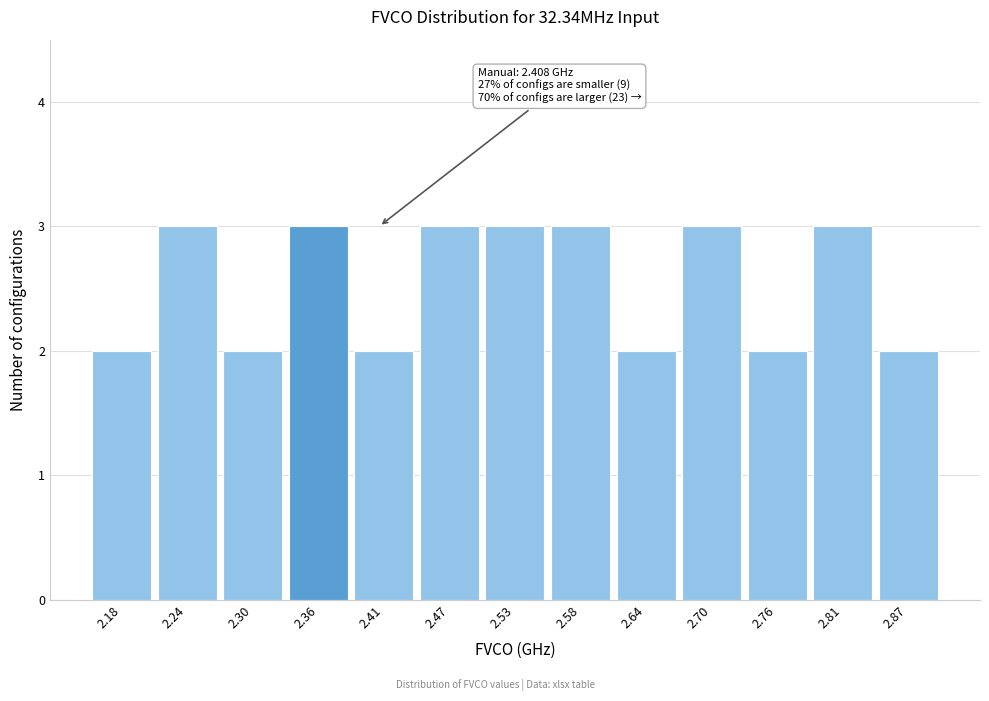

Reading right to left, transcribe all the data shown in this chart.

2.87=2	2.81=3	2.76=2	2.70=3	2.64=2	2.58=3	2.53=3	2.47=3	2.41=2	2.36=3	2.30=2	2.24=3	2.18=2